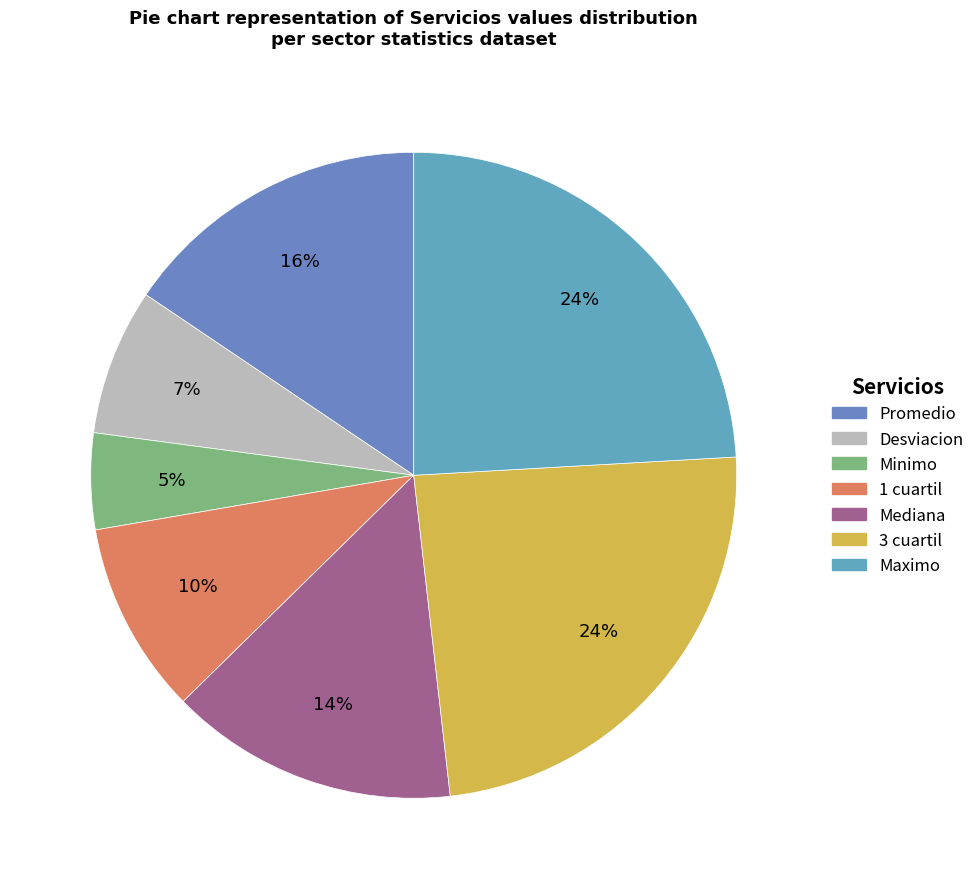

Between Mediana and 1 cuartil, which is larger?

Mediana